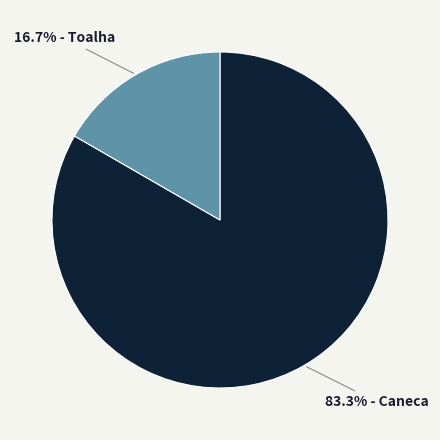

How many segments does this pie chart have?

2